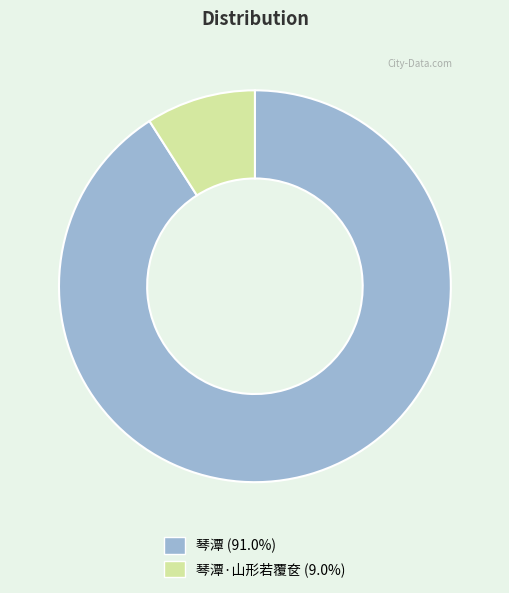

Is there any slice that represents more than half of the pie?

Yes